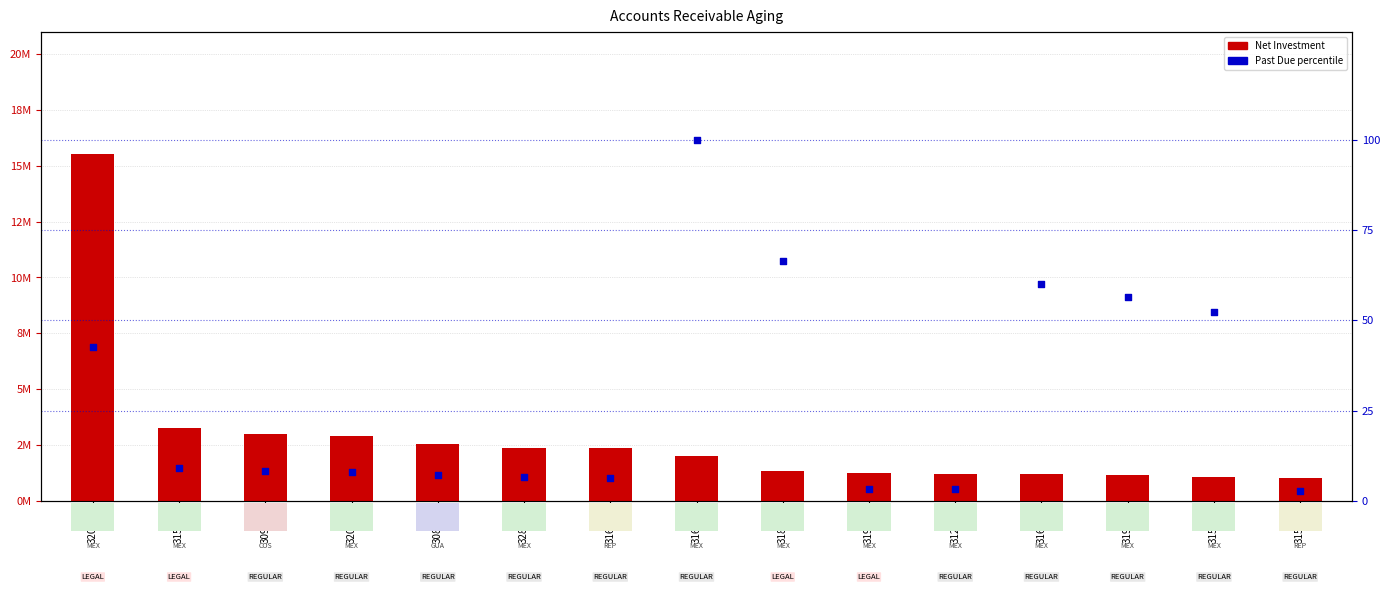

Which series reaches the minimum Y coordinate?

Past Due percentile